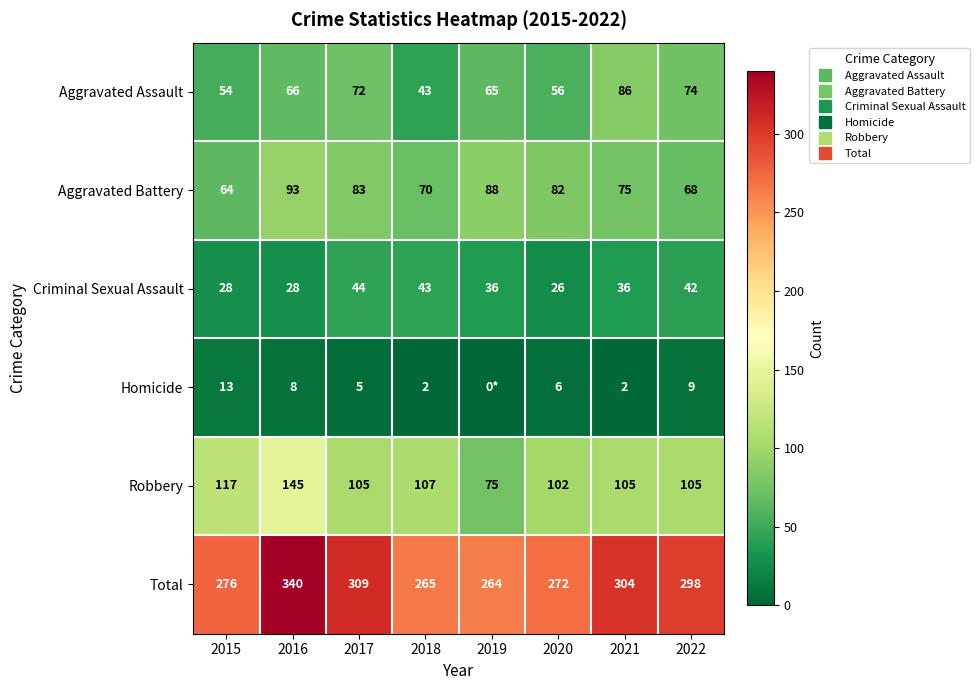

How many distinct data groups are displayed?

6